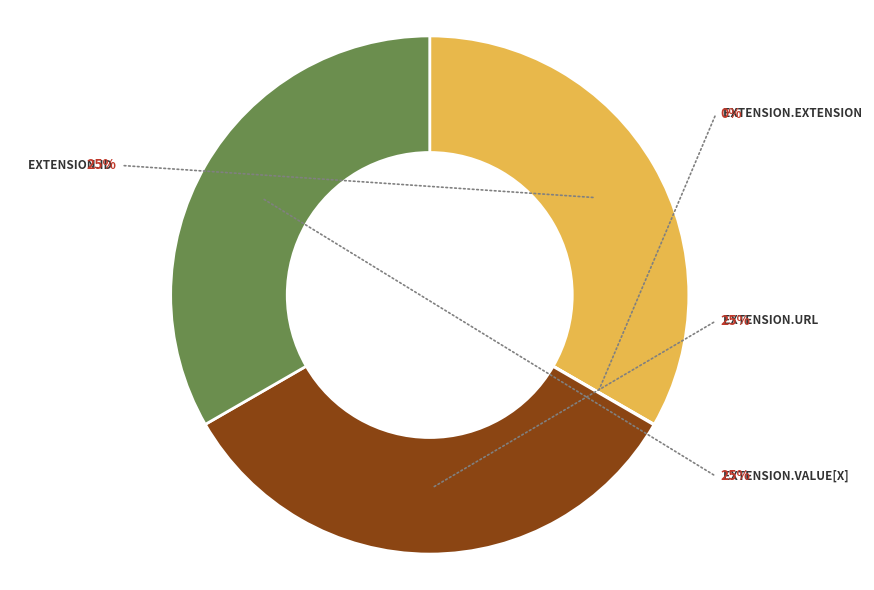

To the nearest percent, what is the average slice percentage?

25%